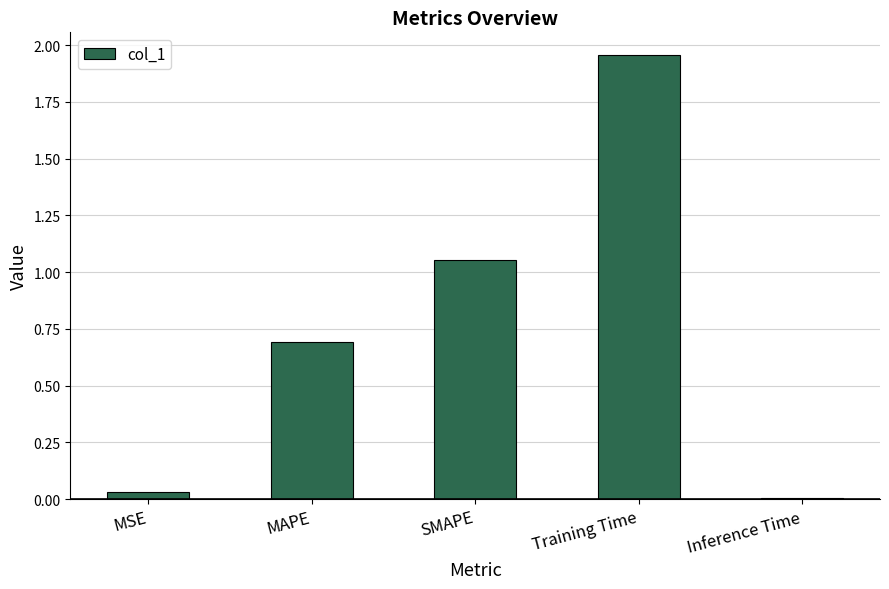

What is the label of the 2nd bar from the right?

Training Time